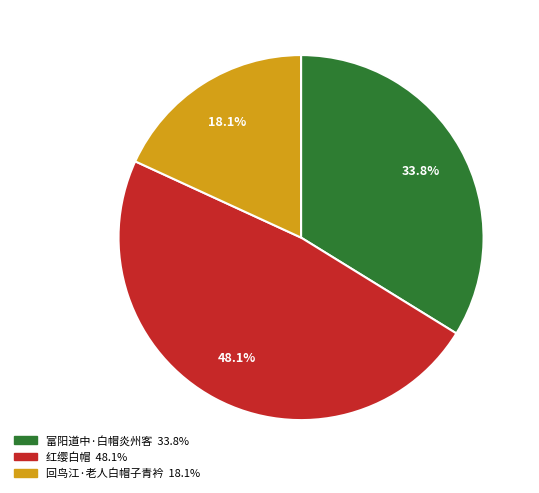

How many segments does this pie chart have?

3